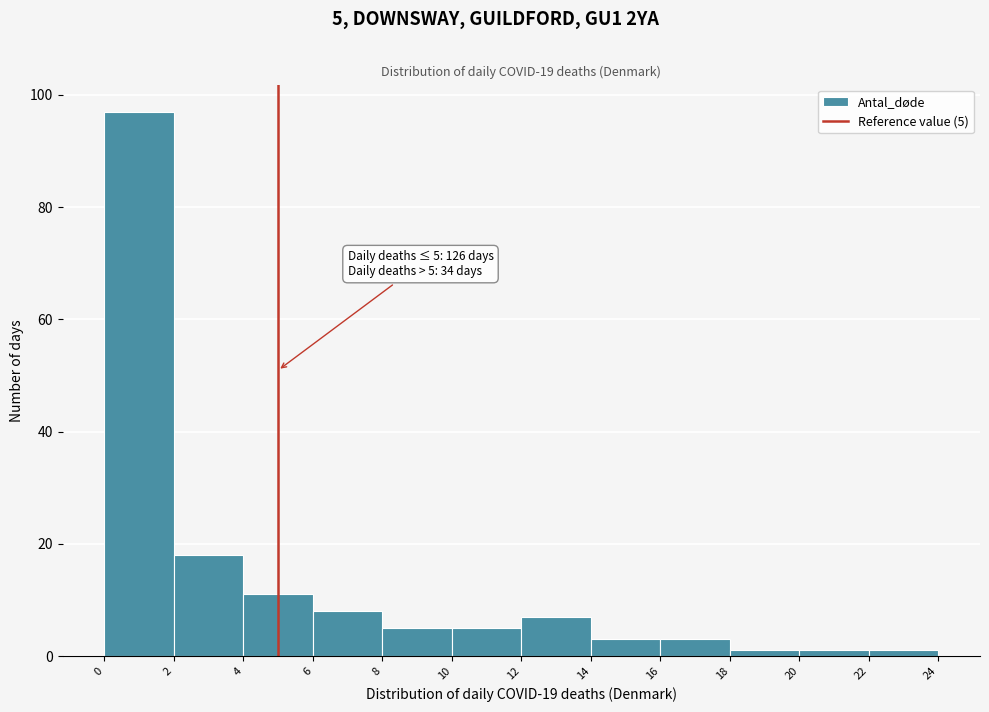

Over which range of the x-axis is the bar tallest?

0 to 2